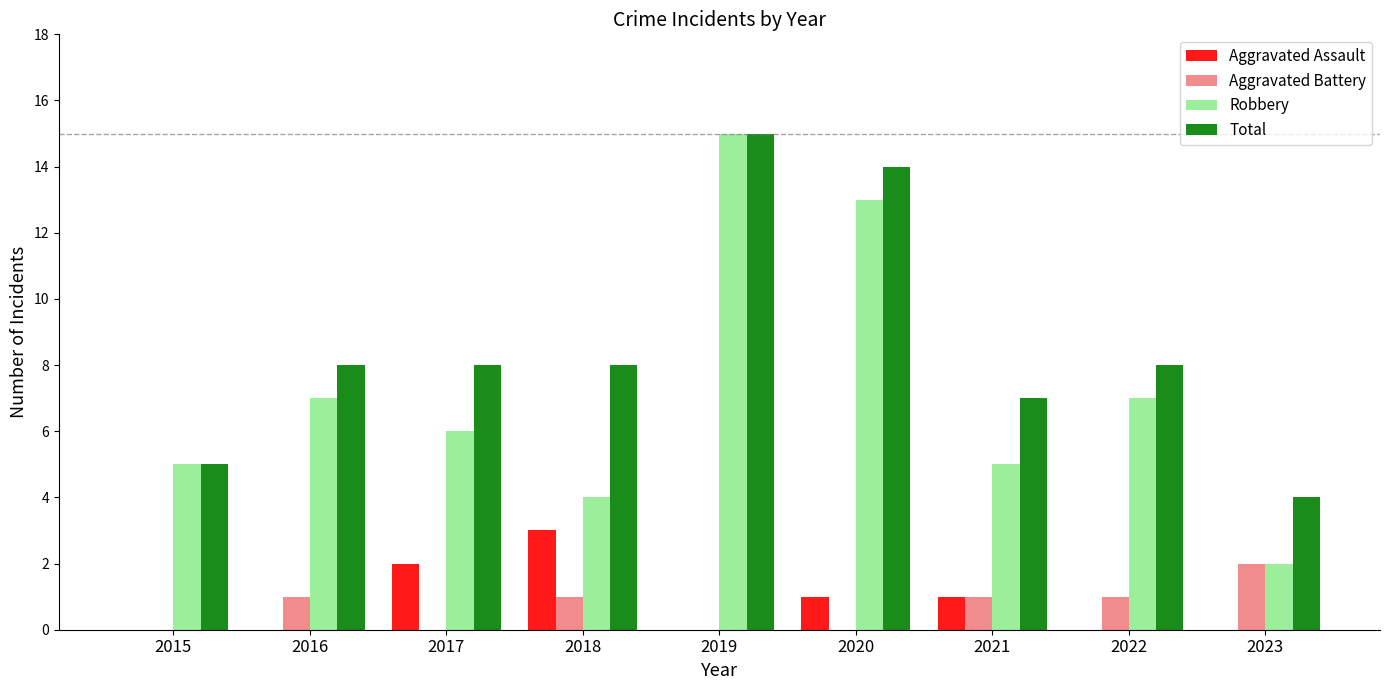

What is the sum of the Total values at 2017 and 2019?

23